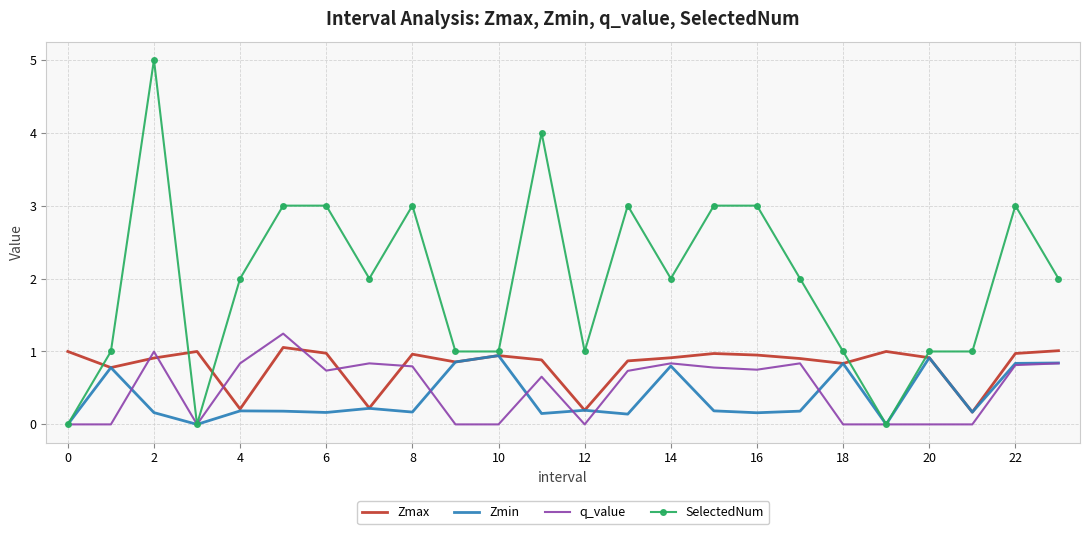

Which series has the largest range (max minus min)?

SelectedNum